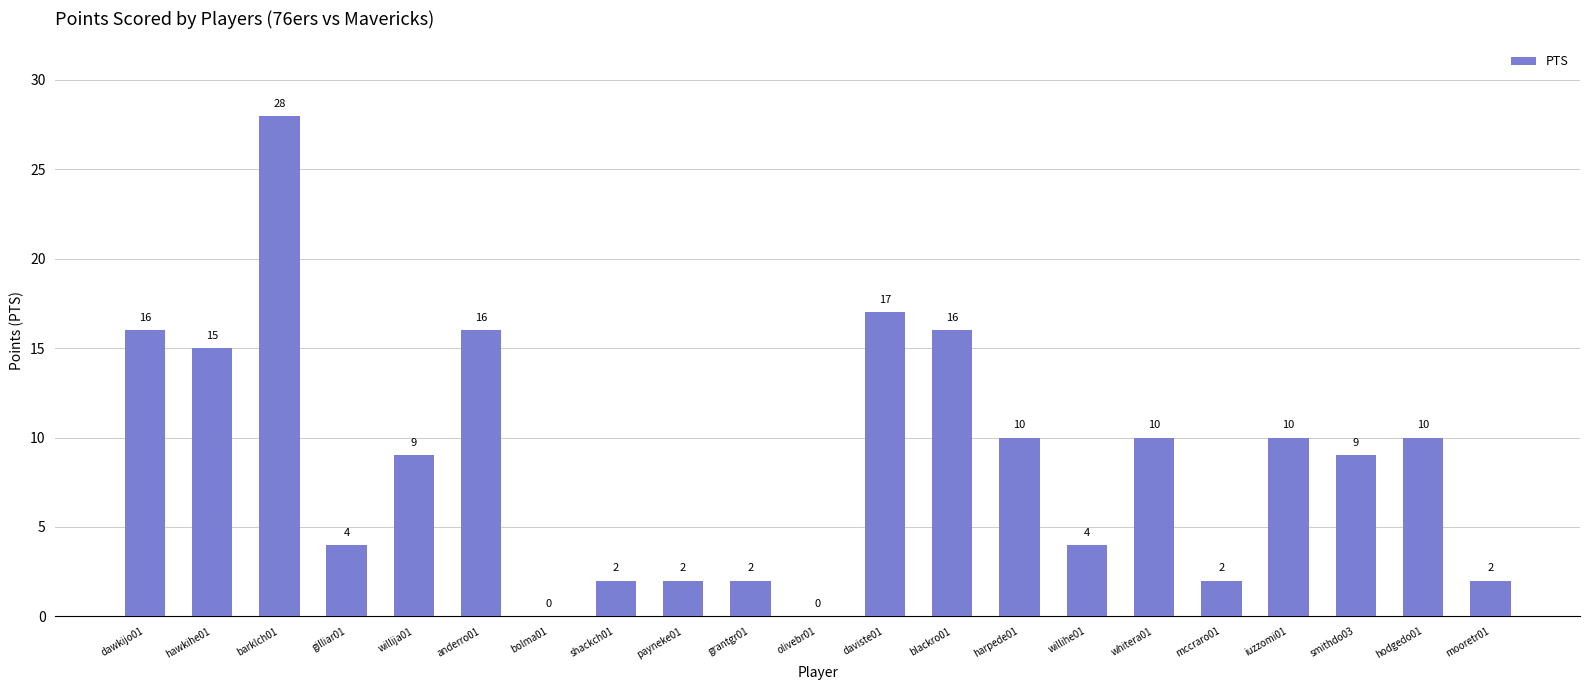

What is the change in value from blackro01 to whitera01?

-6